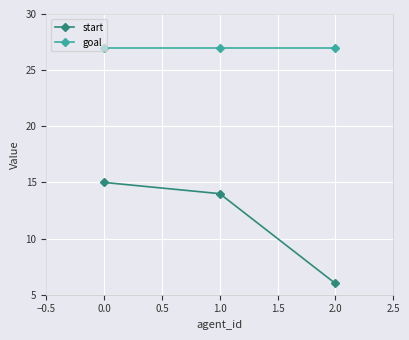

At how many categories does at least one series exceed 23?

3